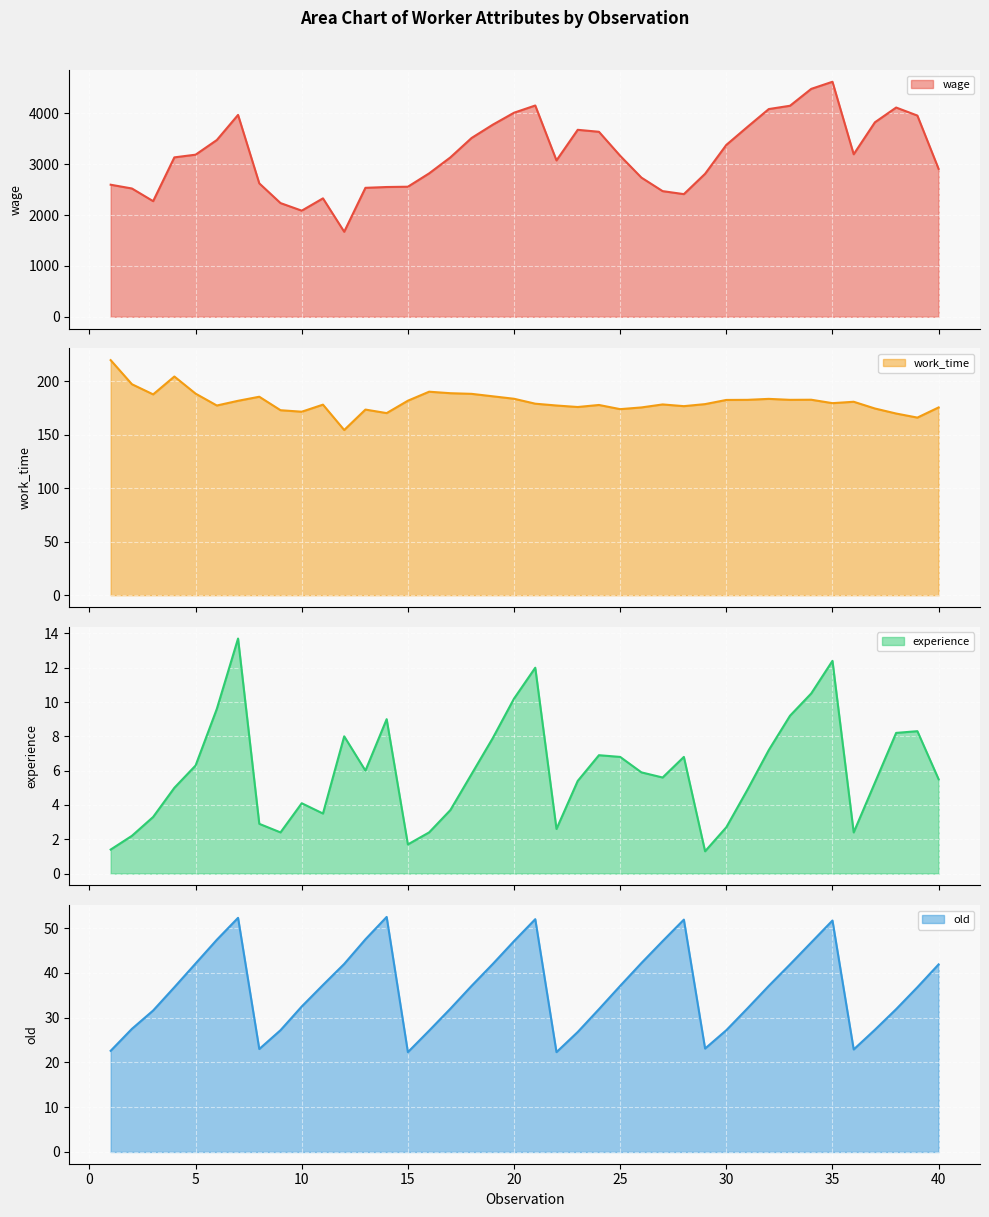

Reading left to right, extract all data points from this chart.

wage: 1=2597.0	2=2523.0	3=2274.0	4=3135.0	5=3188.0	6=3476.0	7=3970.0	8=2624.0	9=2236.0	10=2087.0	11=2329.0	12=1672.0	13=2536.0	14=2552.0	15=2558.0	16=2820.0	17=3134.0	18=3516.0	19=3778.0	20=4013.0	21=4155.0	22=3075.0	23=3677.0	24=3638.0	25=3166.0	26=2737.0	27=2471.0	28=2412.0	29=2812.0	30=3380.0	31=3736.0	32=4085.0	33=4150.0	34=4482.0	35=4622.0	36=3196.0	37=3825.0	38=4115.0	39=3957.0	40=2908.0
work_time: 1=219.7	2=197.2	3=187.7	4=204.4	5=188.4	6=177.3	7=181.7	8=185.5	9=172.9	10=171.5	11=178.1	12=154.4	13=173.5	14=170.2	15=181.8	16=190.2	17=188.8	18=188.2	19=185.9	20=183.6	21=179.0	22=177.3	23=175.9	24=177.8	25=173.9	26=175.5	27=178.3	28=176.7	29=178.6	30=182.5	31=182.6	32=183.5	33=182.6	34=182.7	35=179.5	36=180.8	37=174.5	38=169.8	39=166.0	40=175.5
experience: 1=1.4	2=2.2	3=3.3	4=5.0	5=6.3	6=9.6	7=13.7	8=2.9	9=2.4	10=4.1	11=3.5	12=8.0	13=6.0	14=9.0	15=1.7	16=2.4	17=3.7	18=5.8	19=7.9	20=10.2	21=12.0	22=2.6	23=5.4	24=6.9	25=6.8	26=5.9	27=5.6	28=6.8	29=1.3	30=2.7	31=4.9	32=7.2	33=9.2	34=10.5	35=12.4	36=2.4	37=5.3	38=8.2	39=8.3	40=5.5
old: 1=22.6	2=27.5	3=31.6	4=36.8	5=42.1	6=47.4	7=52.3	8=23.0	9=27.2	10=32.5	11=37.3	12=42.0	13=47.5	14=52.5	15=22.3	16=27.1	17=32.0	18=37.1	19=42.0	20=47.1	21=52.0	22=22.3	23=26.8	24=31.9	25=37.1	26=42.2	27=47.1	28=51.9	29=23.1	30=27.2	31=32.1	32=37.1	33=41.9	34=46.8	35=51.7	36=22.9	37=27.3	38=31.9	39=36.8	40=41.9